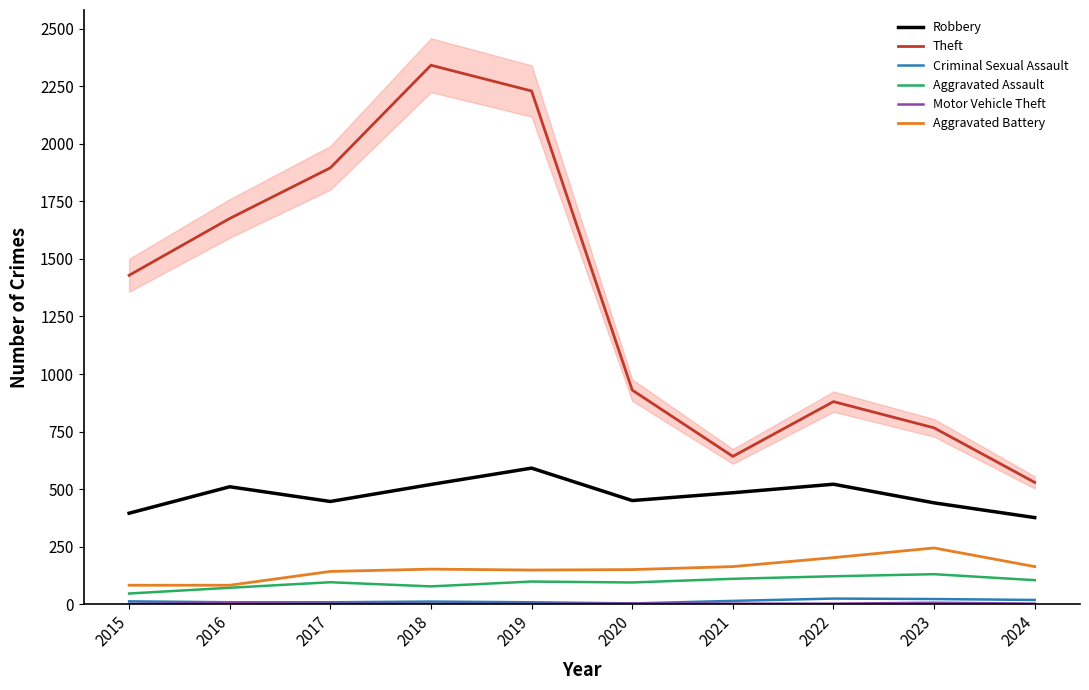

At which category is the sum across all series the highest?

2018